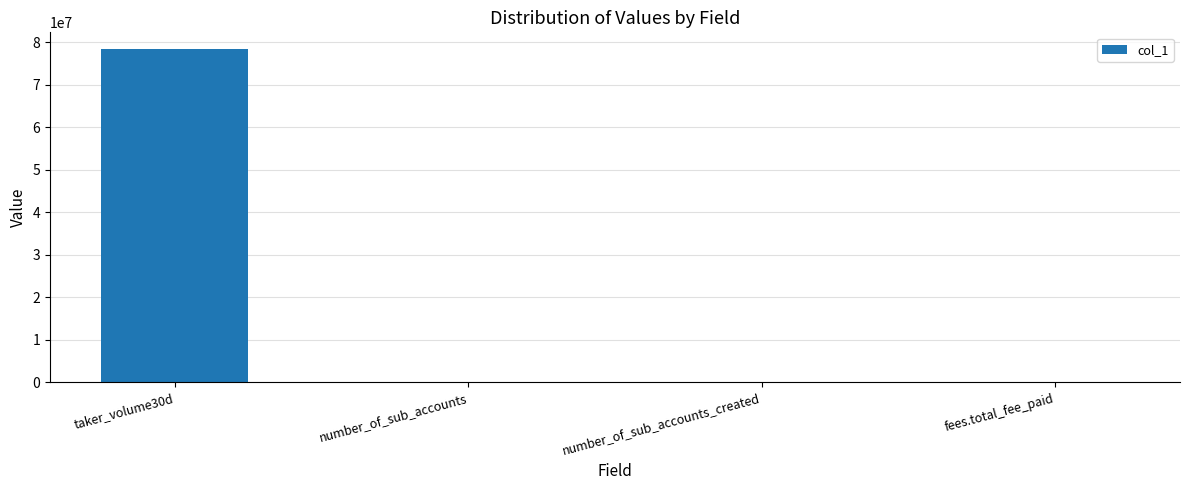

What is the sum of all values?

78493618